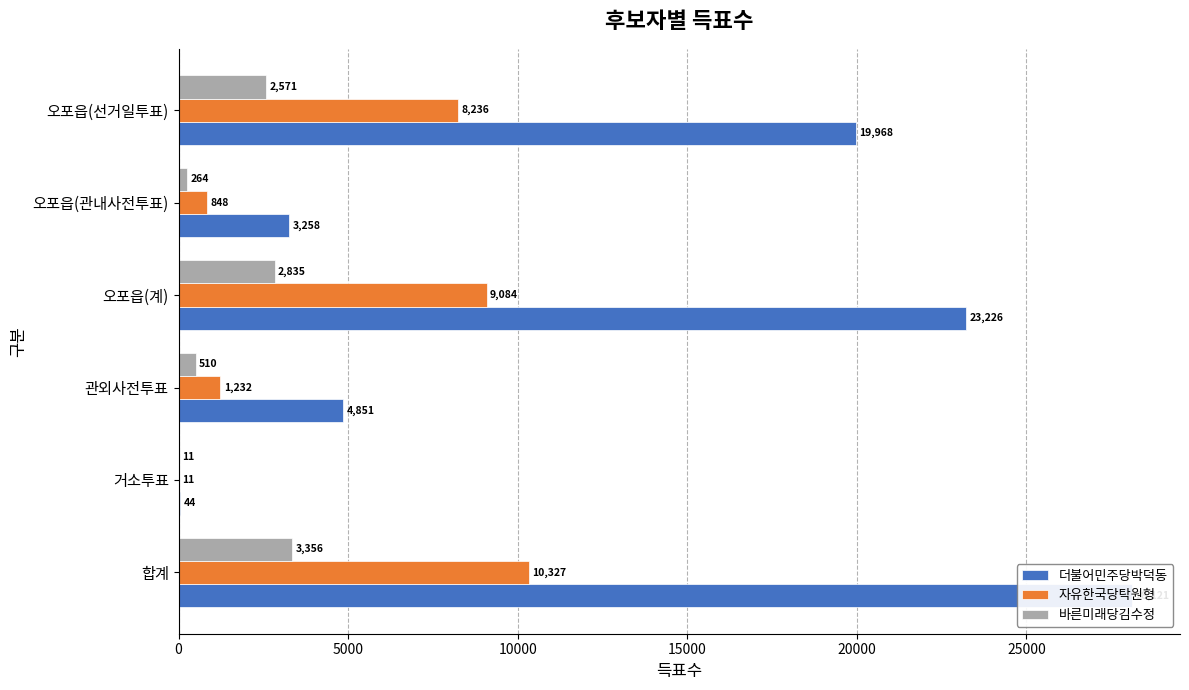

The value of 더불어민주당박덕동 at 합계 is 28121. True or false?

True